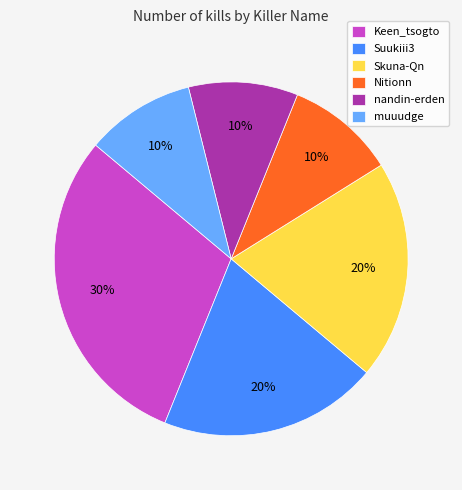

How many slices are in this pie chart?

6